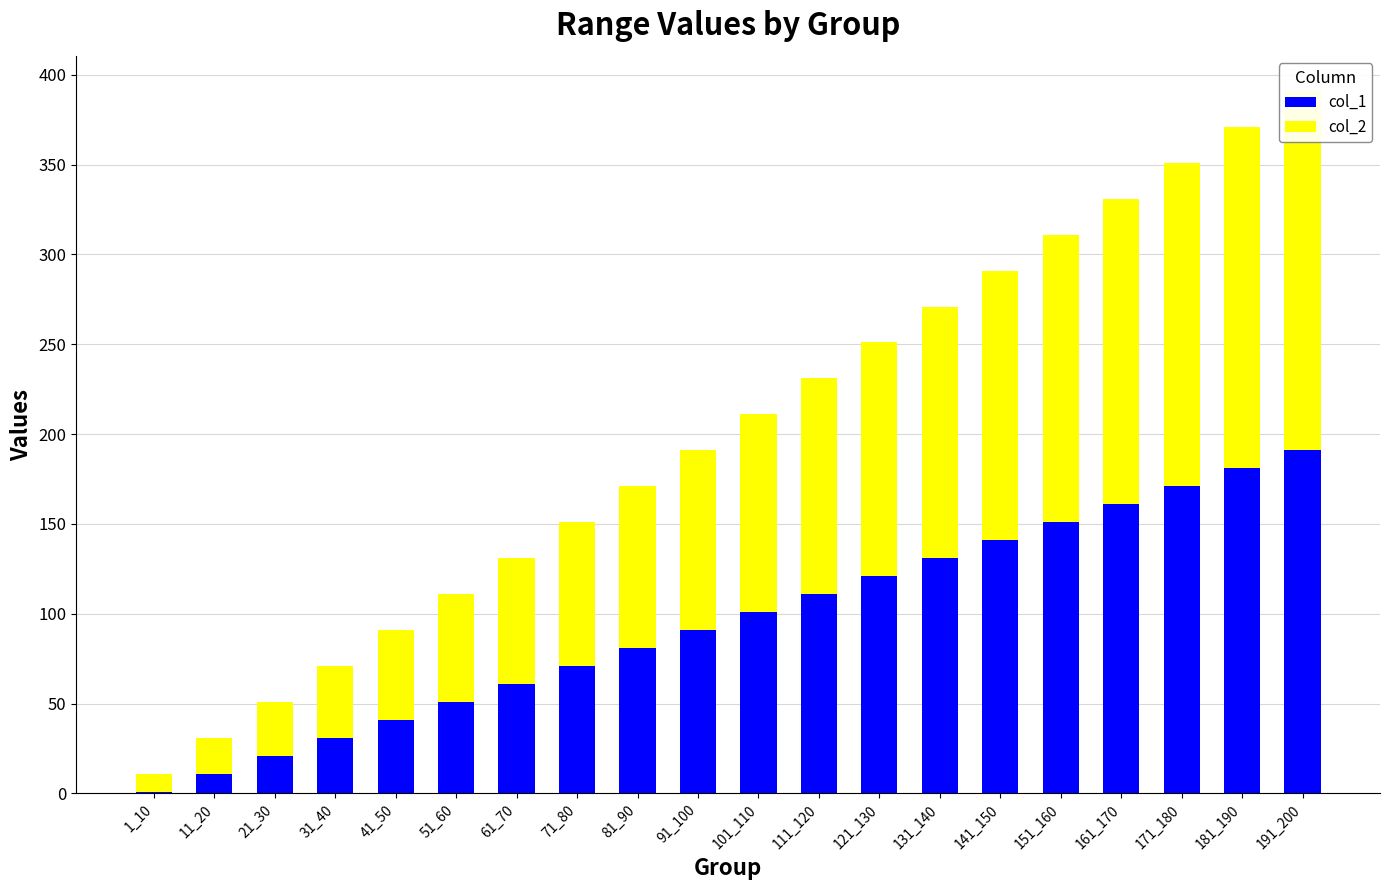

What is the difference between the highest and lowest values at 131_140?

9